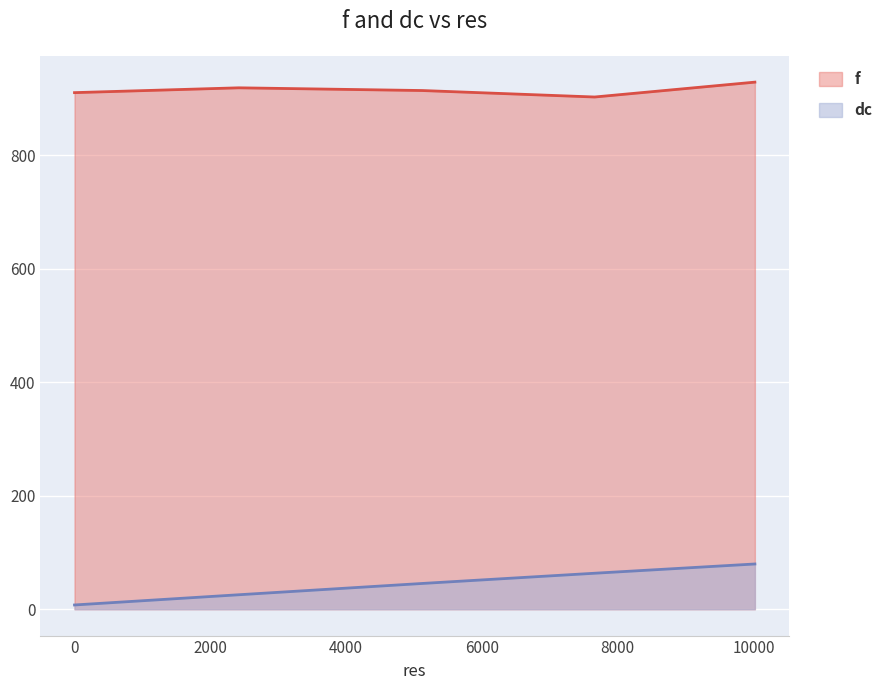

How many lines are shown in the chart?

2